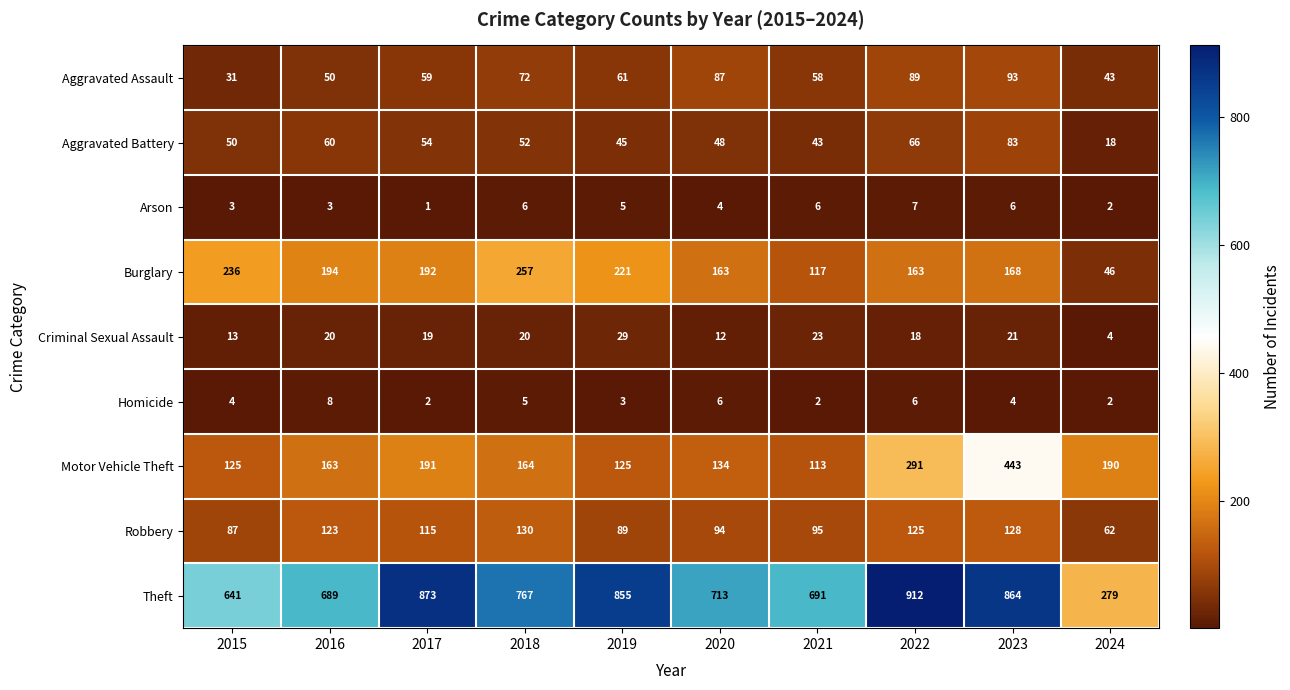

The value of Robbery at 2019 is 124. True or false?

False